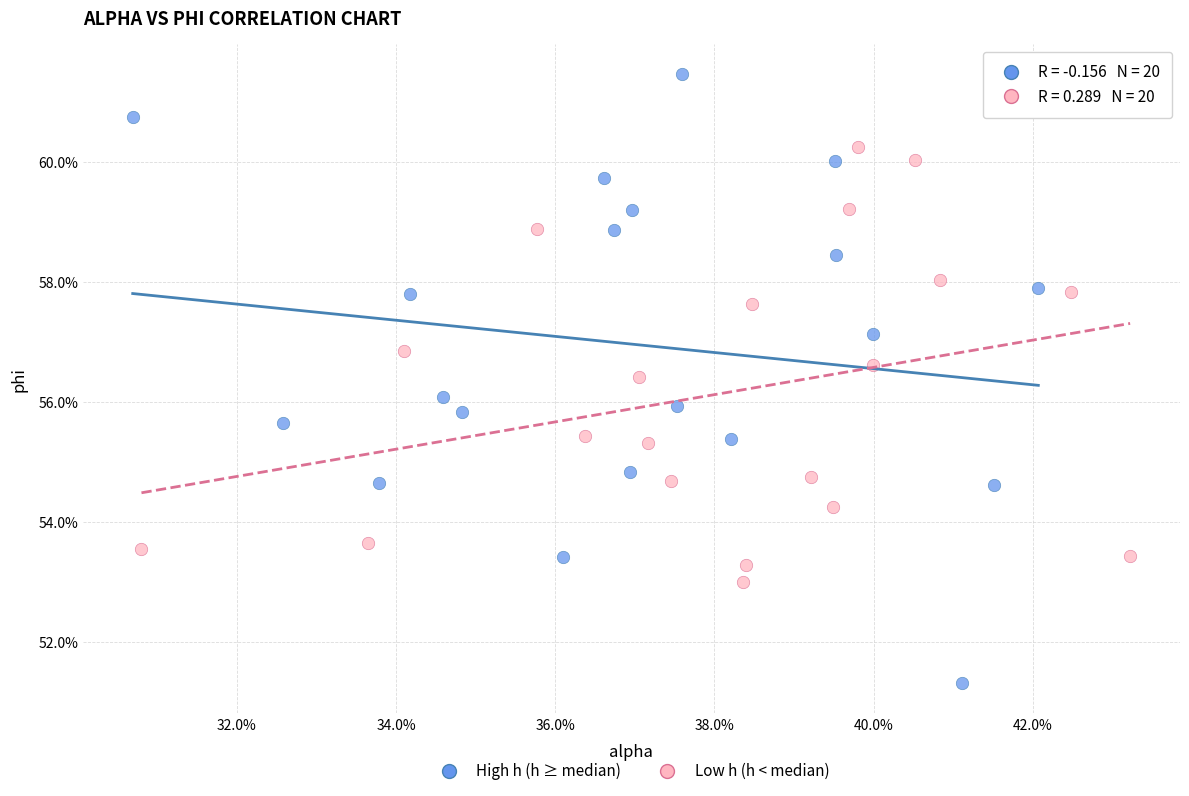

Which series contains the highest Y value?

High h (h ≥ median)